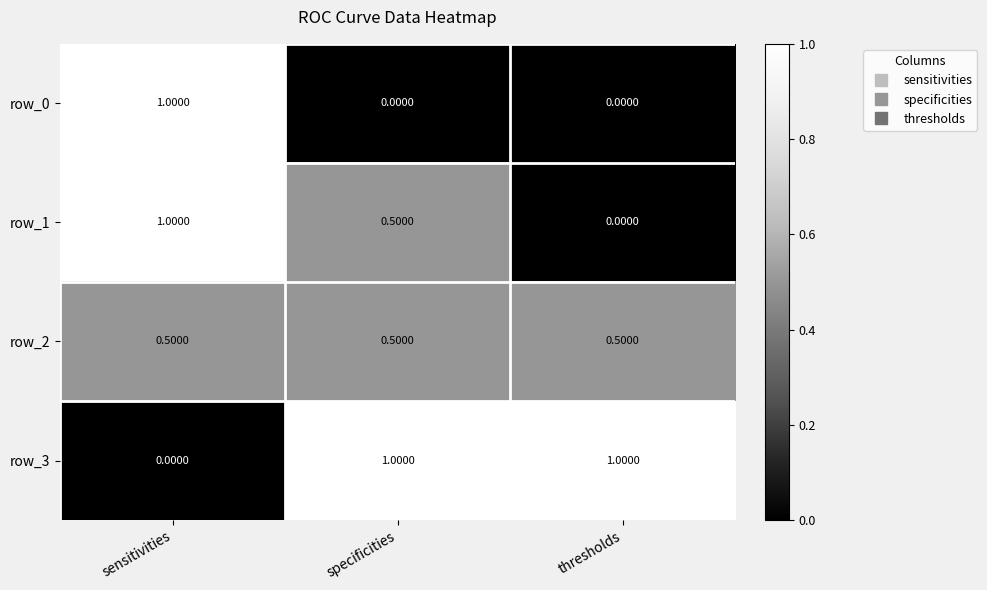

List the labels in order of row_1 value, smallest first.

thresholds, specificities, sensitivities